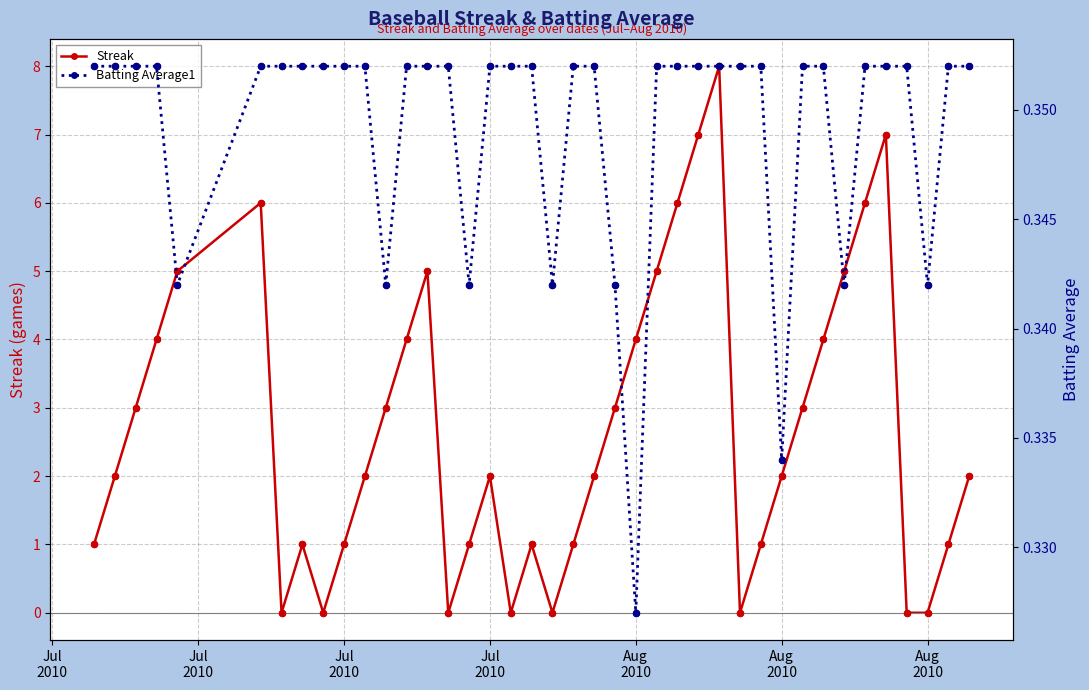

What is the total value across all series at Jul
2010?

1.4